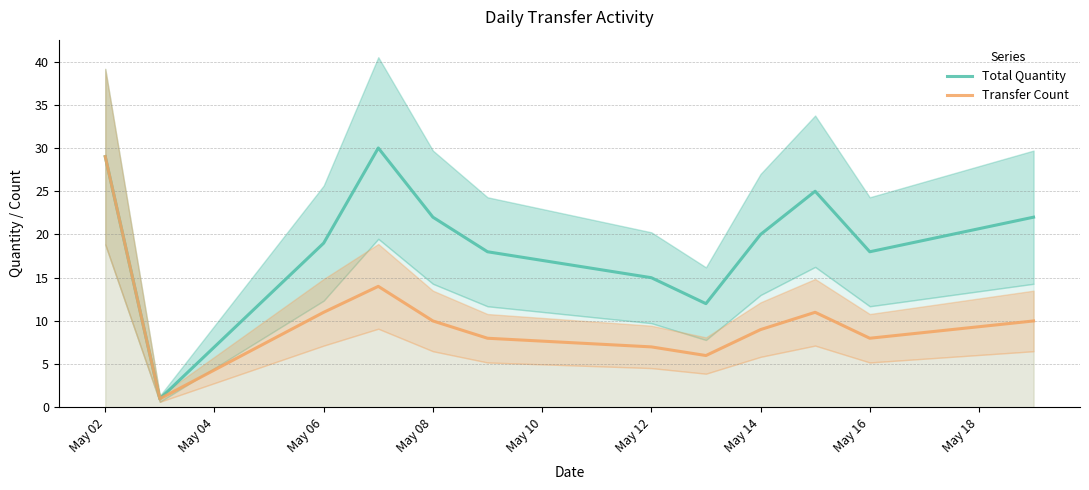

The Total Quantity series shows 29 at May 02. True or false?

True